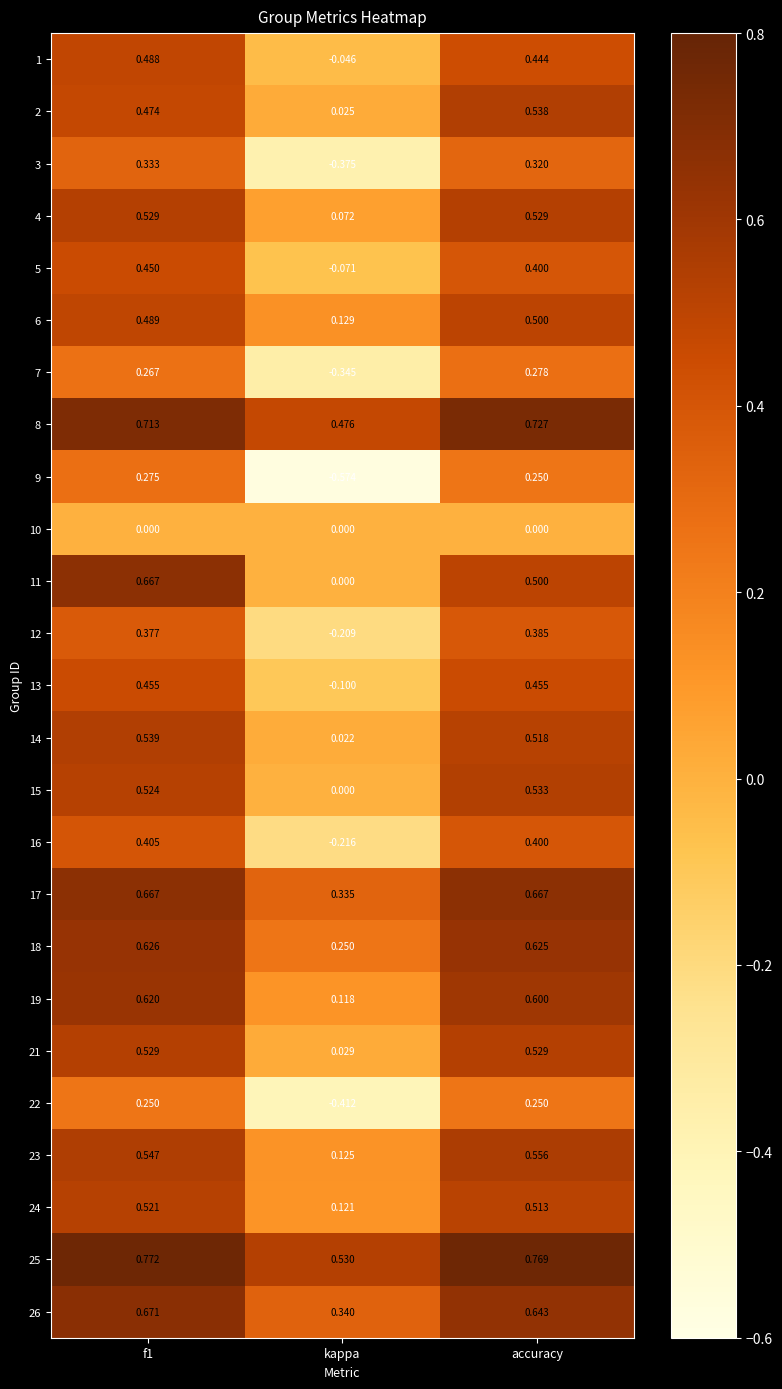

Which category has the lowest value in the 3 series?

kappa